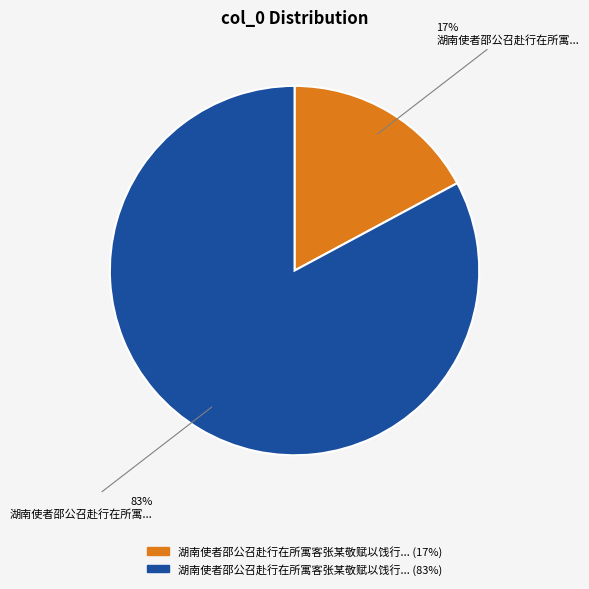

To the nearest percent, what is the average slice percentage?

50%